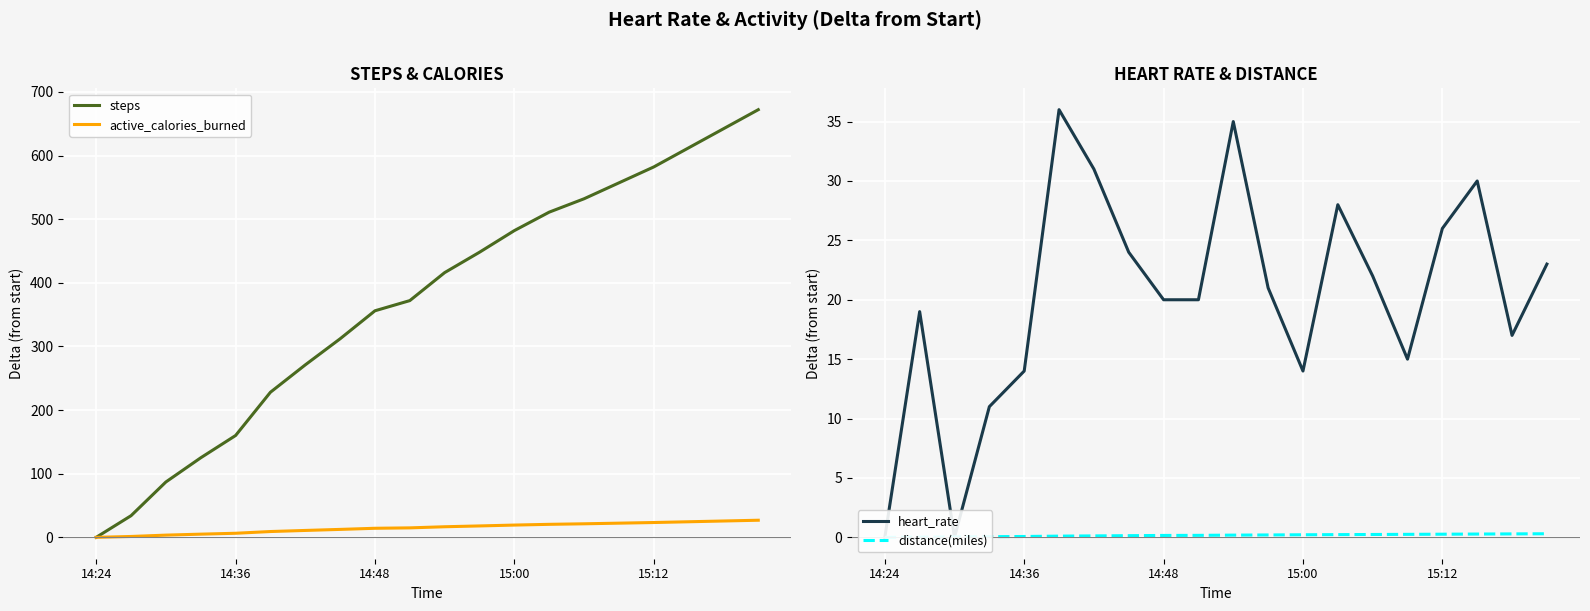

The heart_rate series shows -12.8 at 14:24. True or false?

False